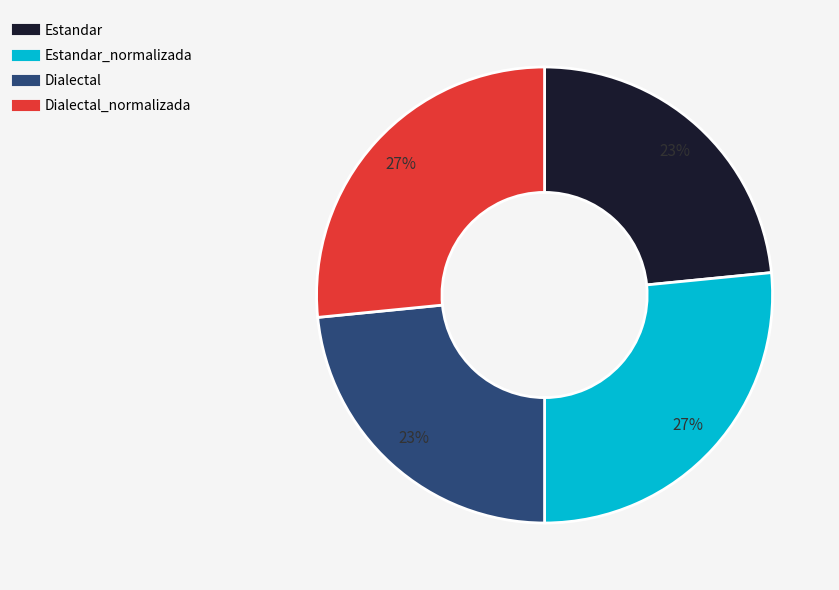

Does any single category account for the majority?

No